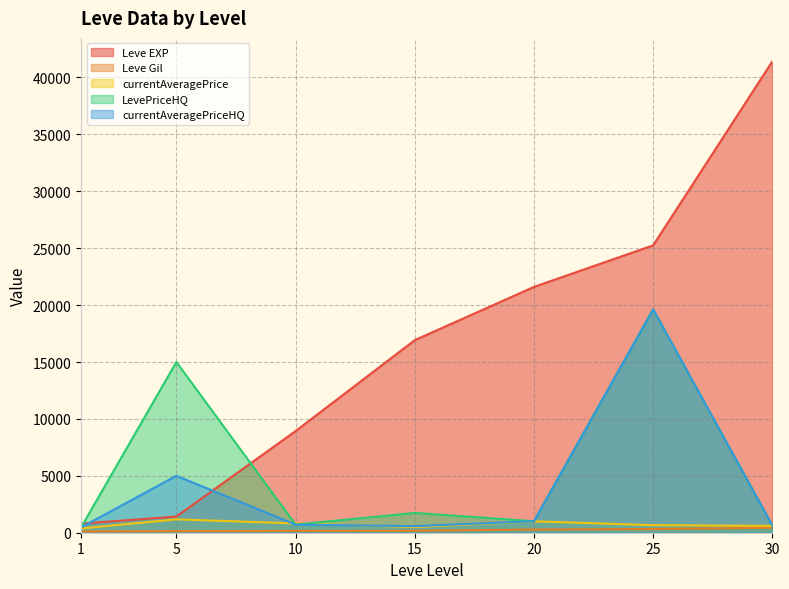

Does the chart have visible grid lines?

Yes